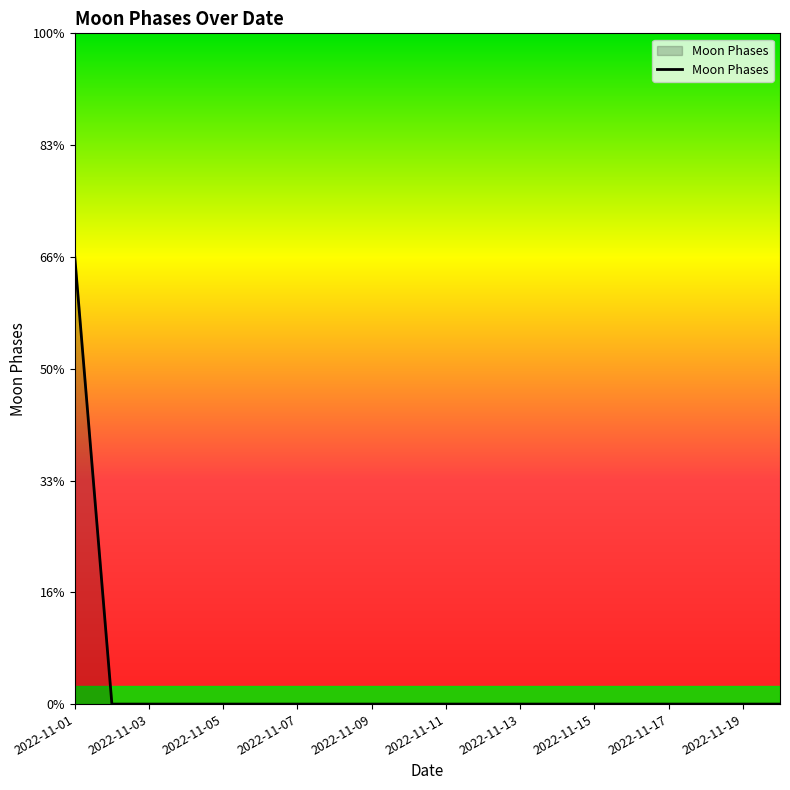

Rank the categories by value from lowest to highest.

2022-11-02, 2022-11-03, 2022-11-04, 2022-11-05, 2022-11-06, 2022-11-07, 2022-11-08, 2022-11-09, 2022-11-10, 2022-11-11, 2022-11-12, 2022-11-13, 2022-11-14, 2022-11-15, 2022-11-16, 2022-11-17, 2022-11-18, 2022-11-19, 2022-11-20, 2022-11-01